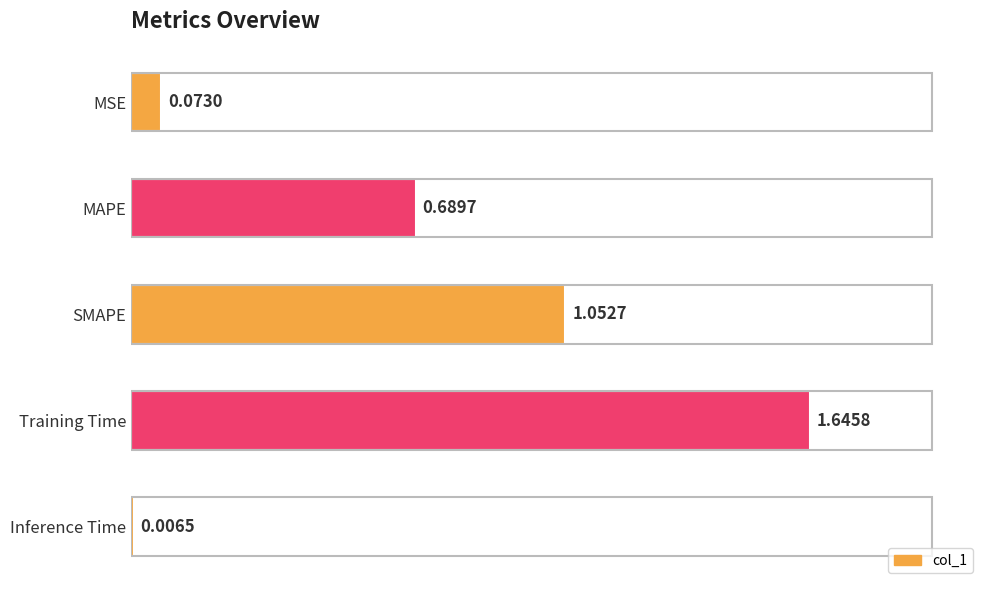

Which category has the highest value across all series?

Training Time